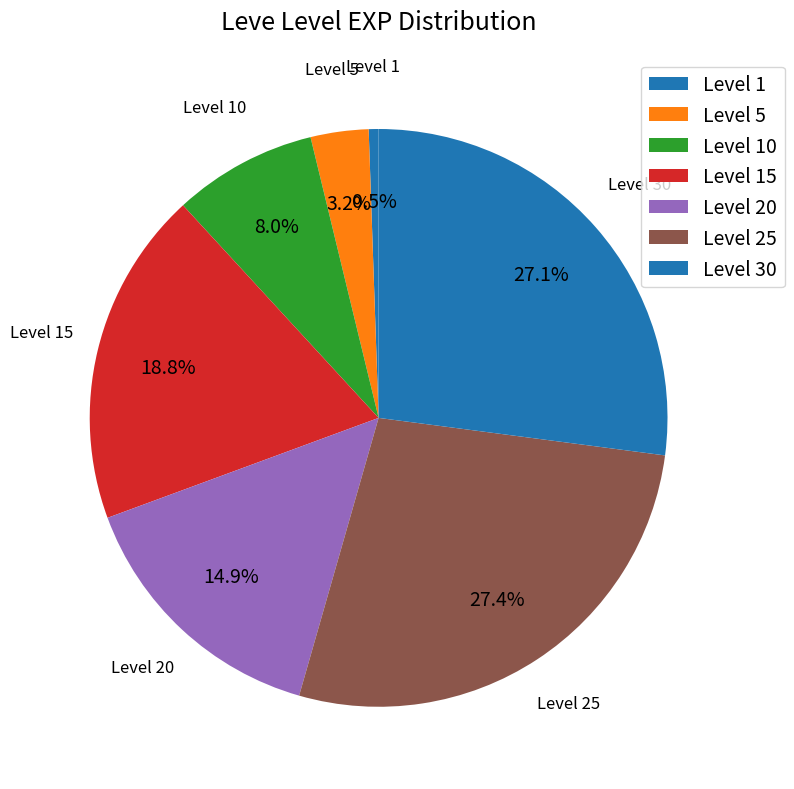

The Level 30 slice represents 14% of the pie. True or false?

False